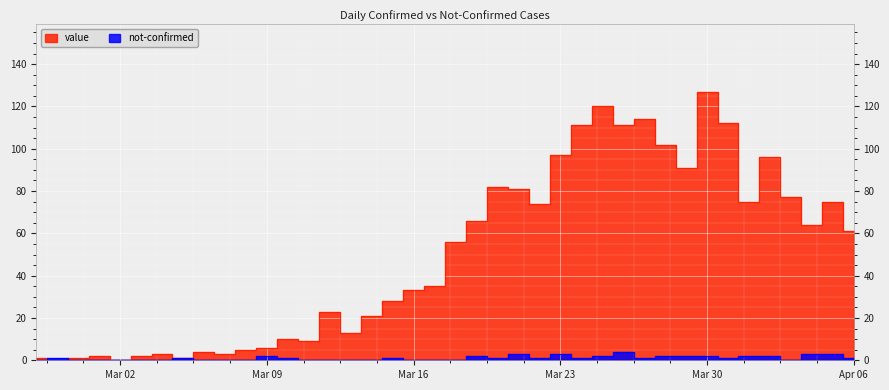

What is the total value across all series at 2020-03-31?

113